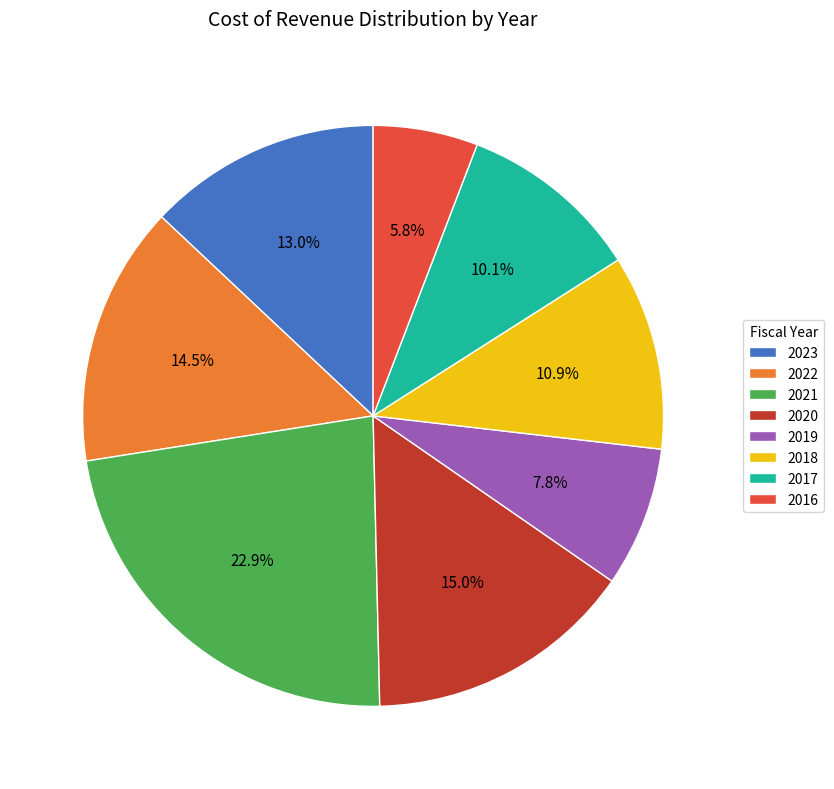

What percentage is the 2021 slice, to the nearest percent?

23%